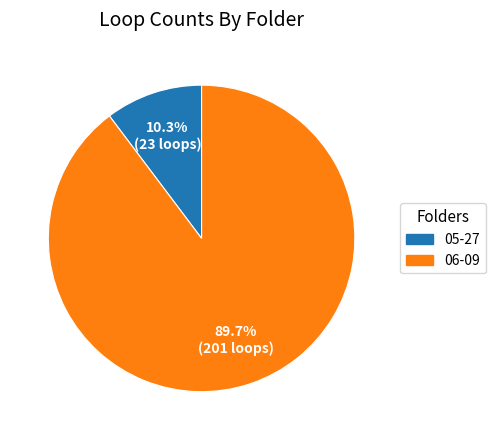

Is the sum of 06-09 and 05-27 greater than half?

Yes